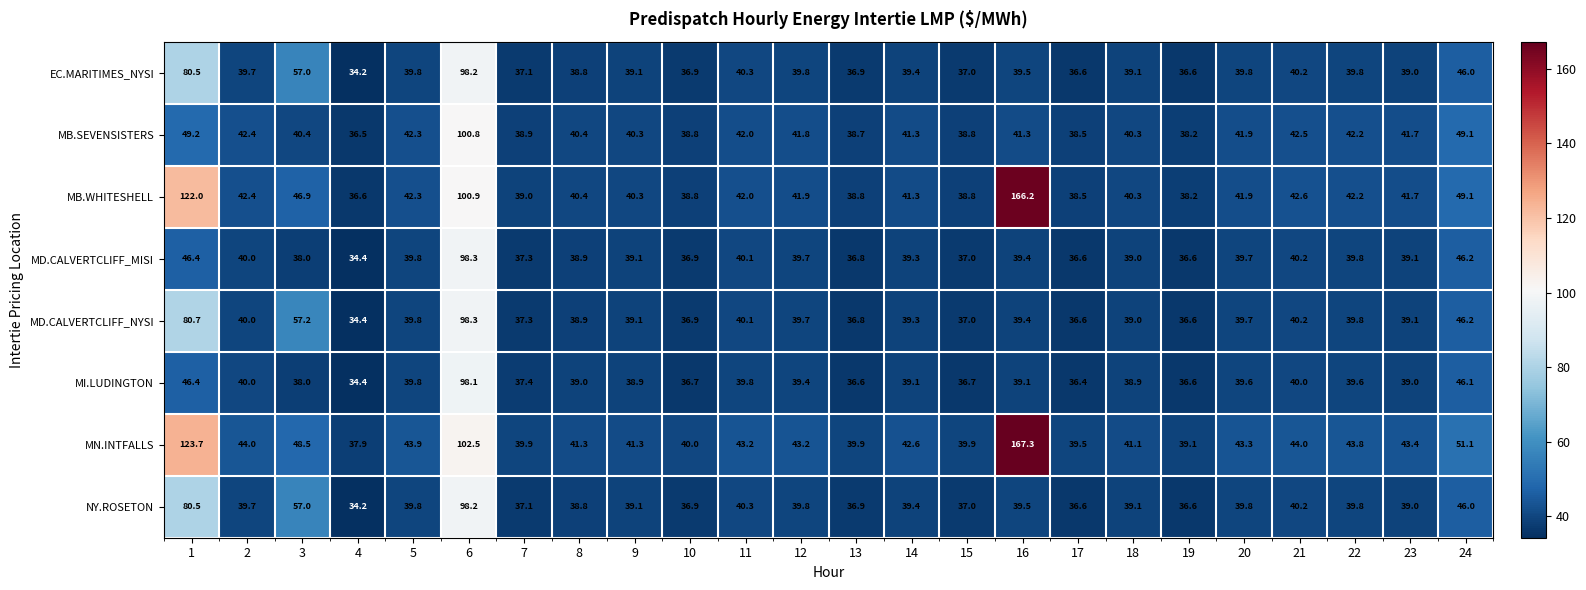

What is the sum of all MD.CALVERTCLIFF_MISI values?

998.6